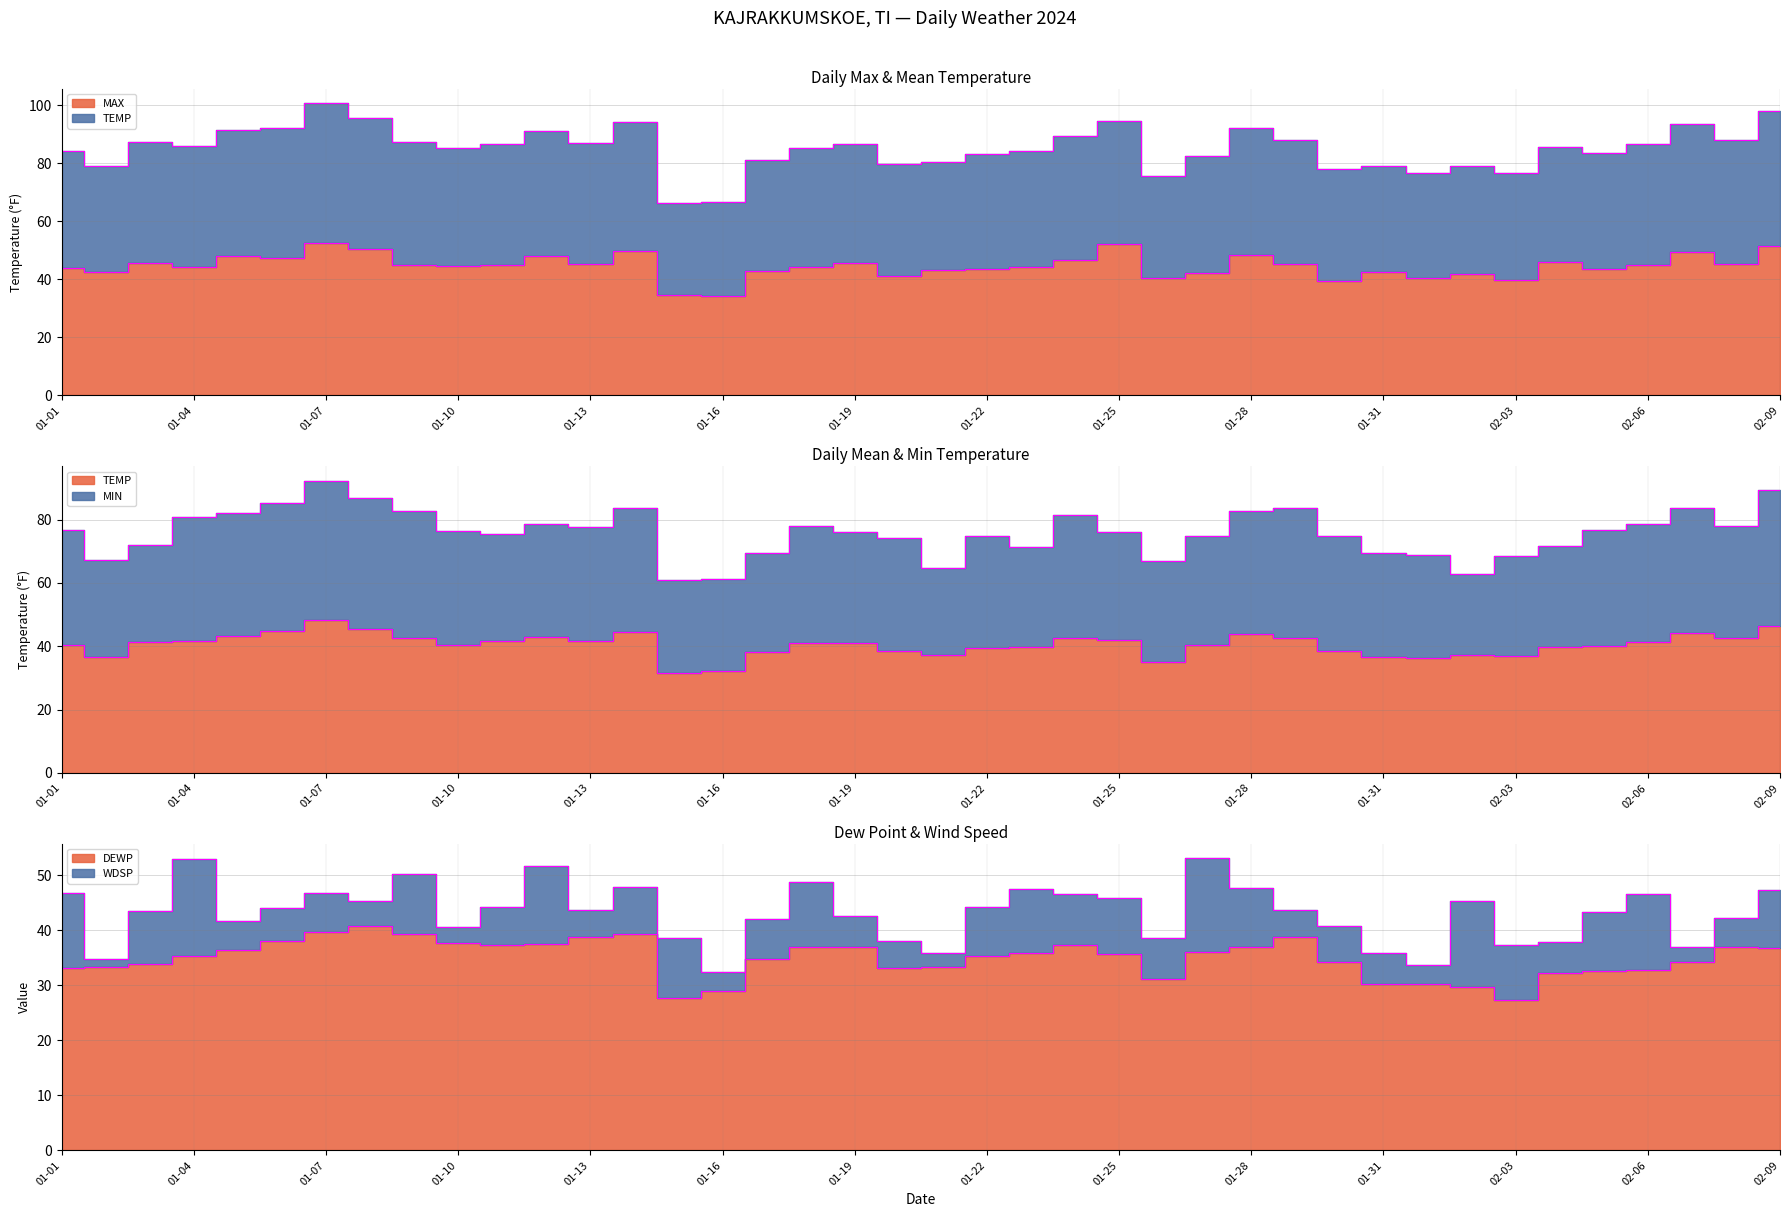

What is the spread (max minus min) of values at 01-25?

40.4